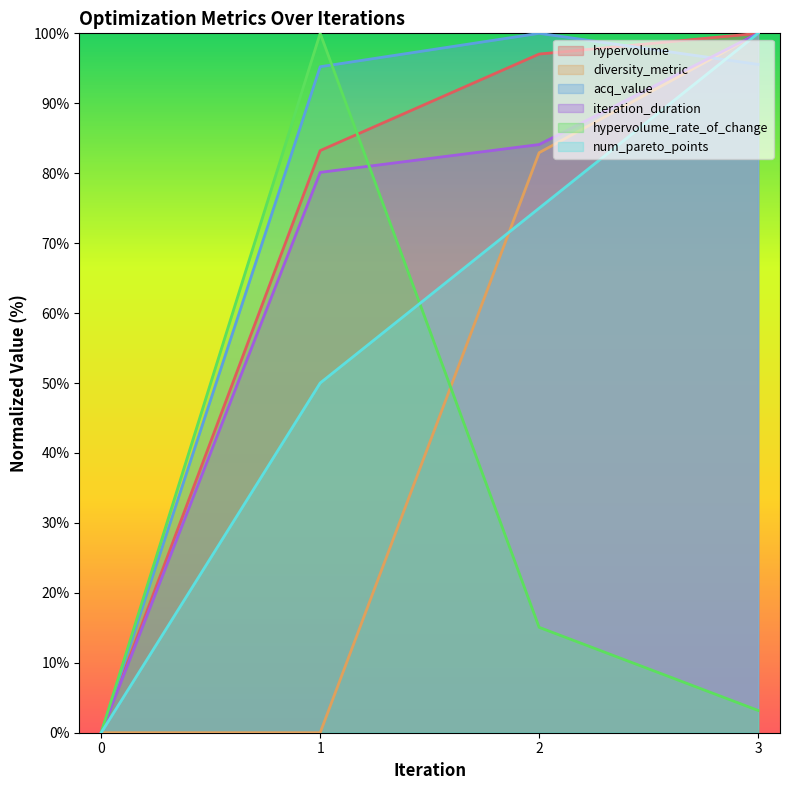

What is the difference between the maximum and minimum values in the diversity_metric series?

100.0